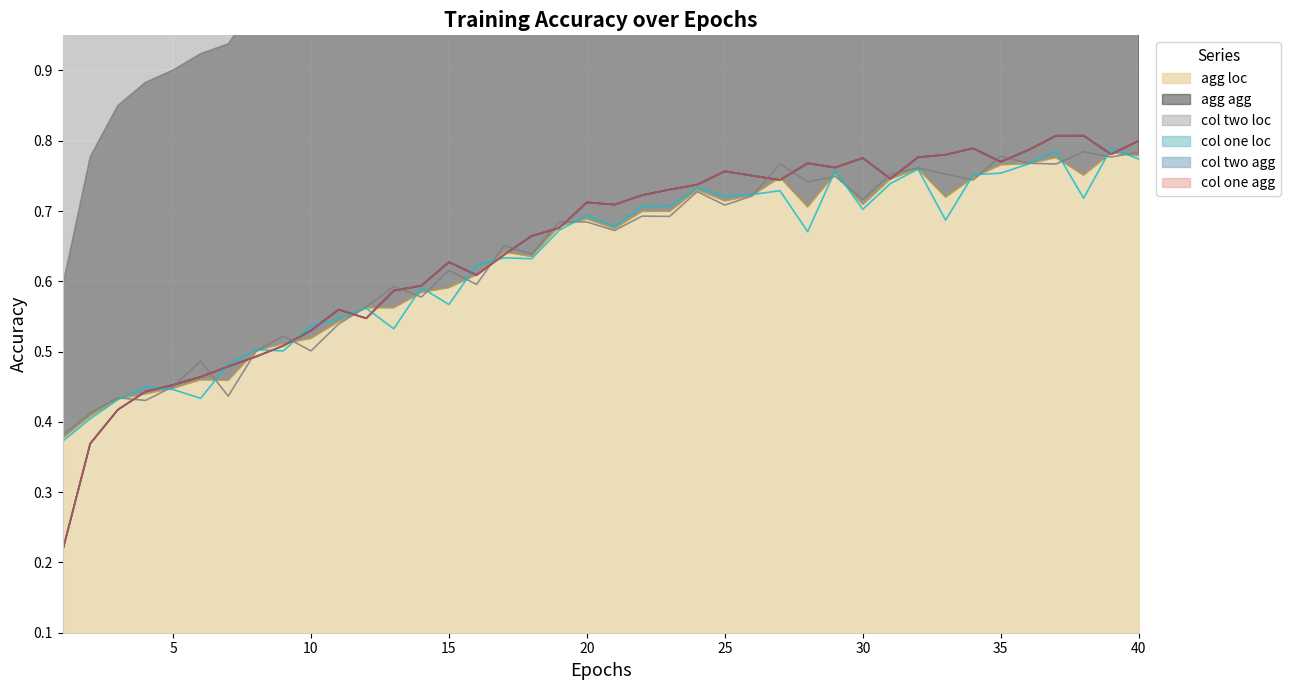

Is it true that agg_agg equals 0.3 at 2?

False